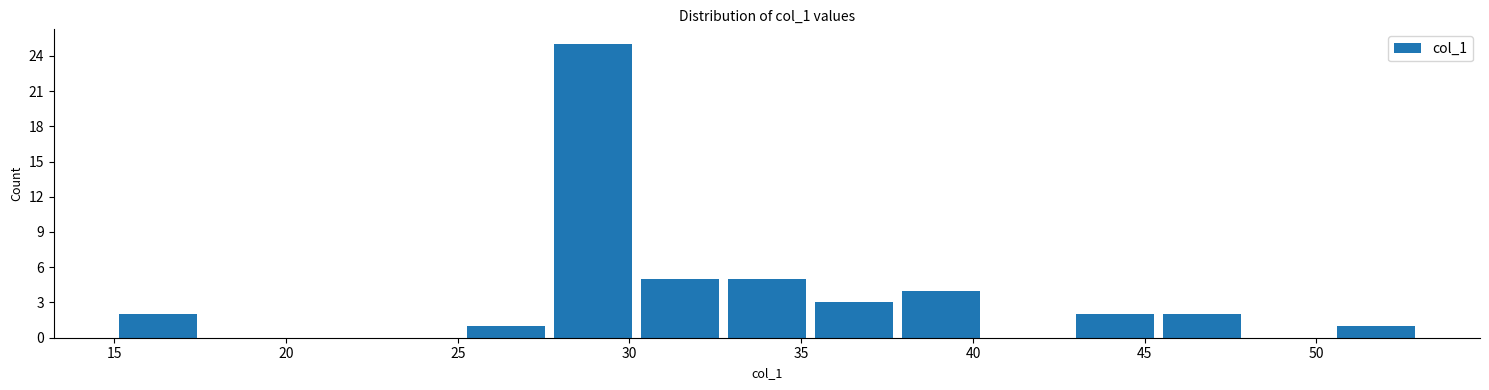

Reading left to right, transcribe this chart: for each bar, give the range it covers on the x-axis and its height. Neither the bar edges nor the heights are printed on the chart, so give them approximately, as read against the axes.

15.0 to 17.5: 2
17.5 to 20.0: 0
20.0 to 22.5: 0
22.5 to 25.0: 0
25.0 to 27.5: 1
27.5 to 30.0: 25
30.0 to 32.5: 5
32.5 to 35.5: 5
35.5 to 38.0: 3
38.0 to 40.5: 4
40.5 to 43.0: 0
43.0 to 45.5: 2
45.5 to 48.0: 2
48.0 to 50.5: 0
50.5 to 53.0: 1